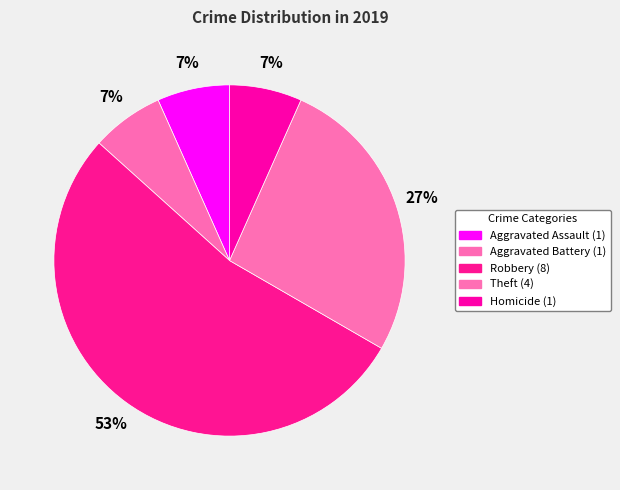

To the nearest percent, what is the combined percentage of Homicide and Aggravated Battery?

13%